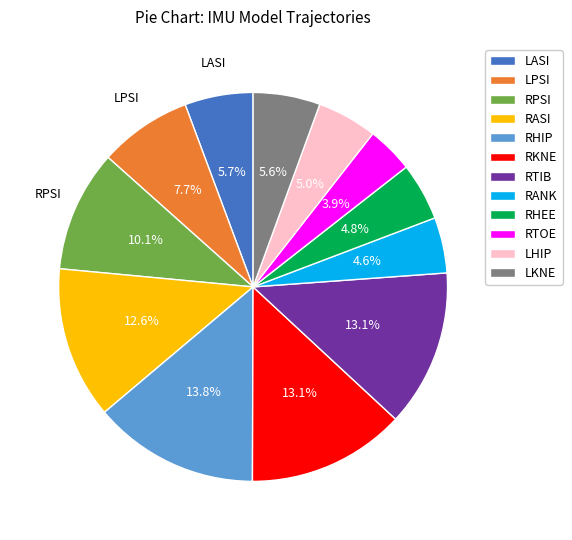

Is there a majority slice in this chart?

No